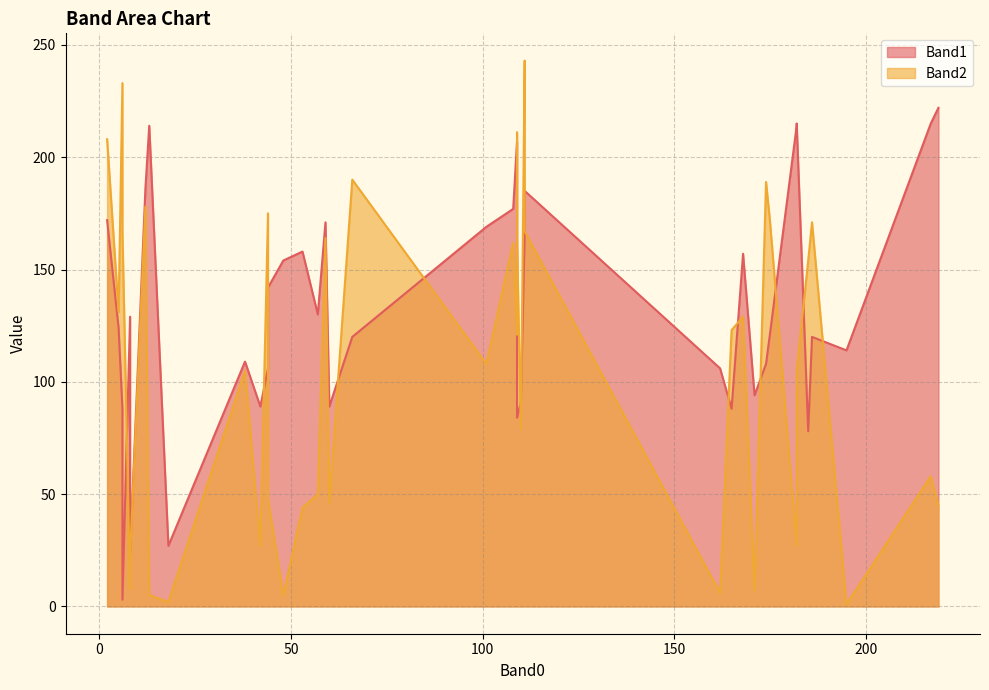

How many interior local peaks does the Band1 series have?

12